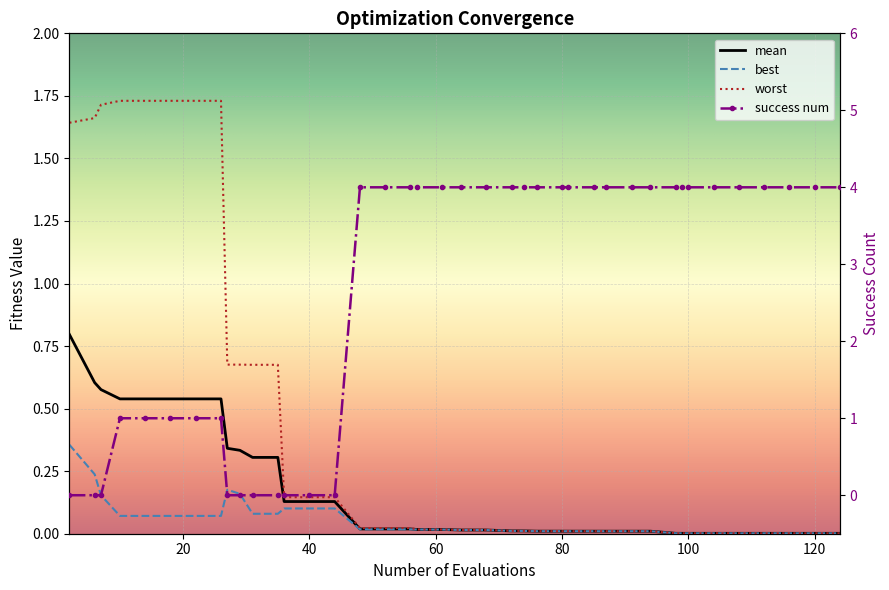

What are all the series names shown in the legend?

mean, best, worst, success_num